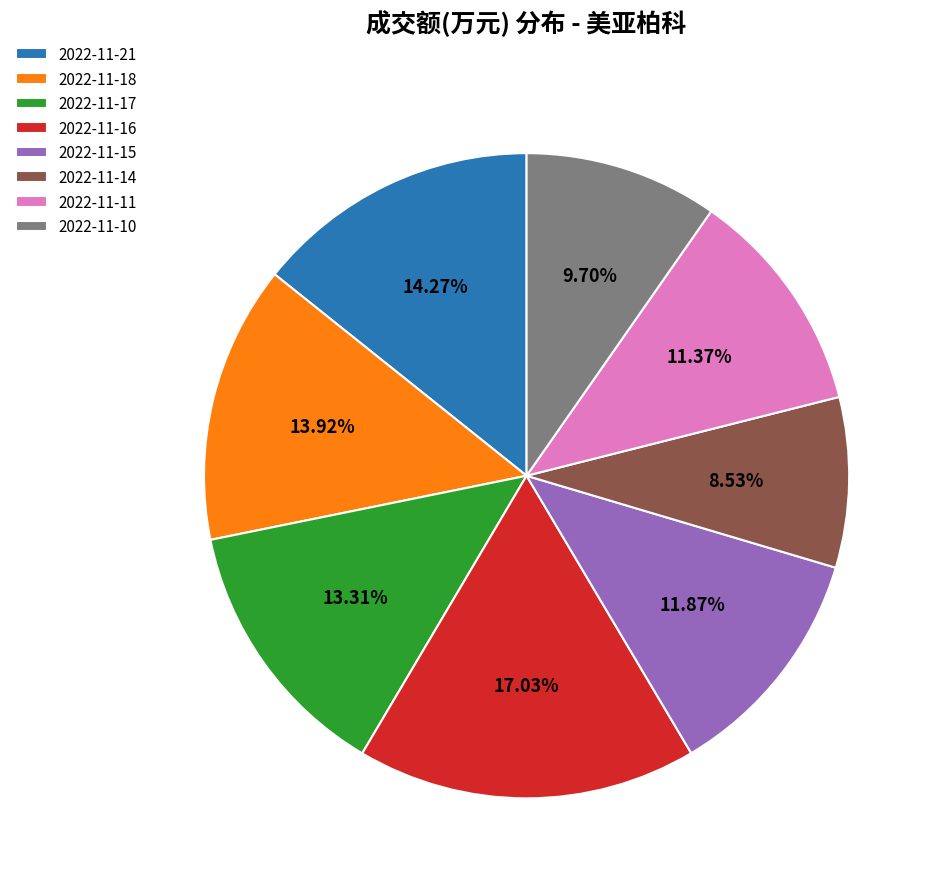

Approximately how many times larger is the value at 2022-11-15 compared to 2022-11-10?

1.2